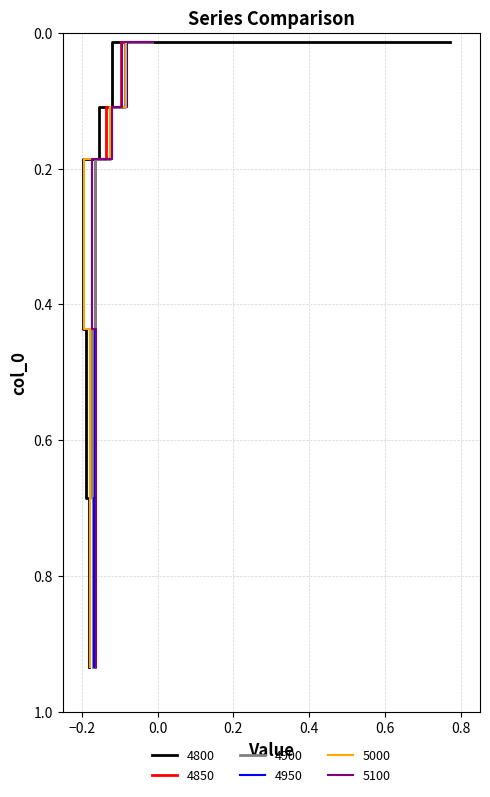

Reading left to right, transcribe all the data shown in this chart.

4800: 0=0.8	1=-0.1	2=-0.2	3=-0.2	4=-0.2	5=-0.2
4850: 0=-0.0	1=-0.1	2=-0.1	3=-0.2	4=-0.2	5=-0.2
4900: 0=-0.0	1=-0.1	2=-0.1	3=-0.2	4=-0.2	5=-0.2
4950: 0=-0.0	1=-0.1	2=-0.1	3=-0.2	4=-0.2	5=-0.2
5000: 0=-0.0	1=-0.1	2=-0.1	3=-0.2	4=-0.2	5=-0.2
5100: 0=-0.0	1=-0.1	2=-0.1	3=-0.2	4=-0.2	5=-0.2